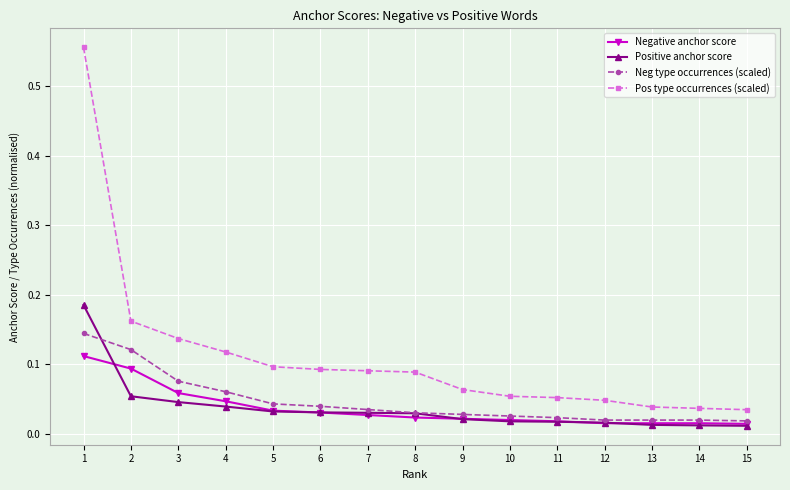

Rank the series by their maximum value, from highest to lowest.

Pos type occurrences (scaled), Positive anchor score, Neg type occurrences (scaled), Negative anchor score